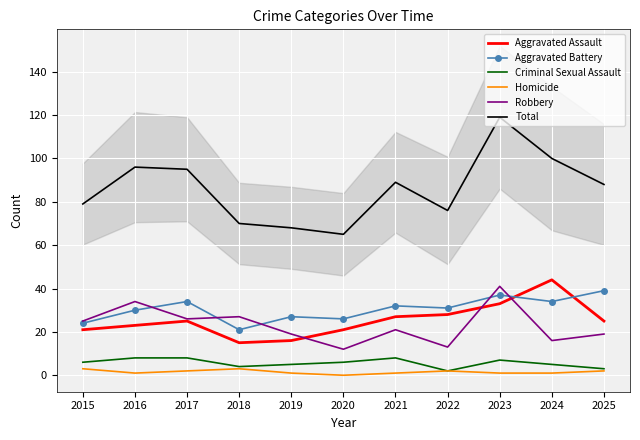

The Aggravated Assault series shows 15 at 2018. True or false?

True